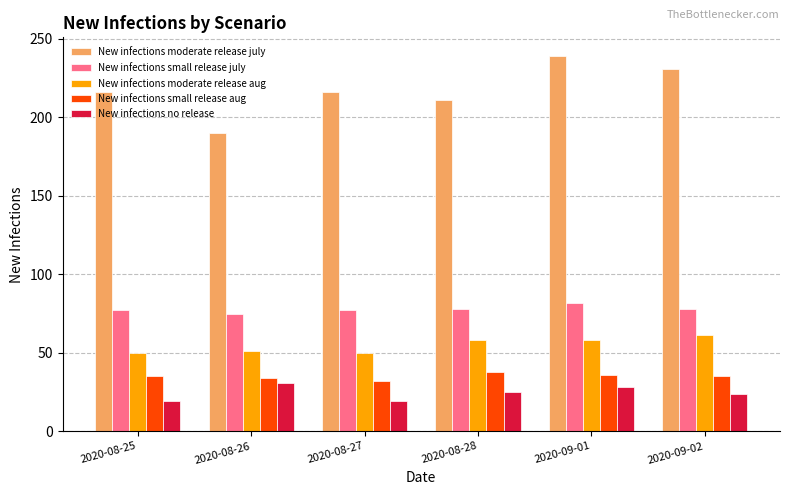

At 2020-08-28, list the series in order from smallest to largest.

New infections no release, New infections small release aug, New infections moderate release aug, New infections small release july, New infections moderate release july